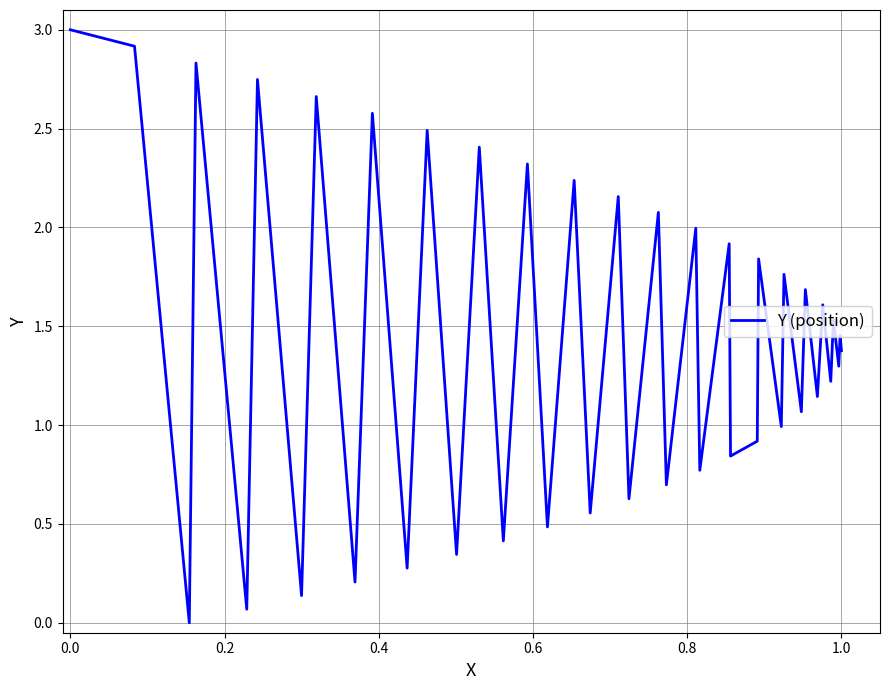

What is the greatest value displayed?

3.0